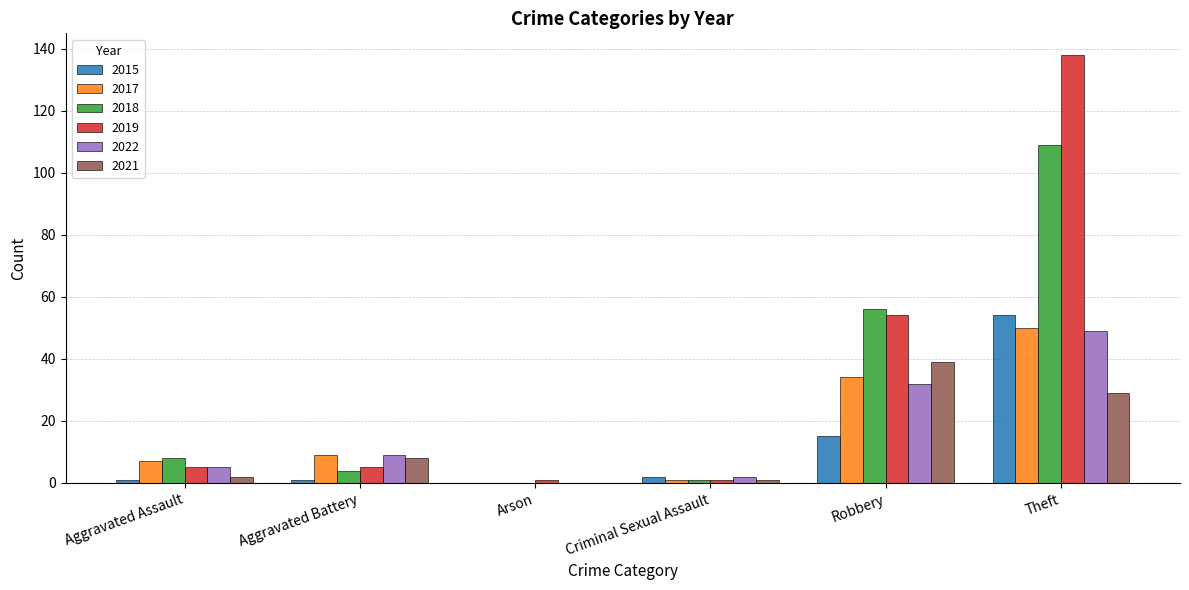

Is it true that 2015 equals 0 at Arson?

True